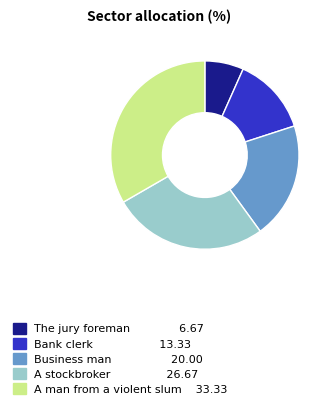

Do The jury foreman and A stockbroker together represent more than half of the pie?

No